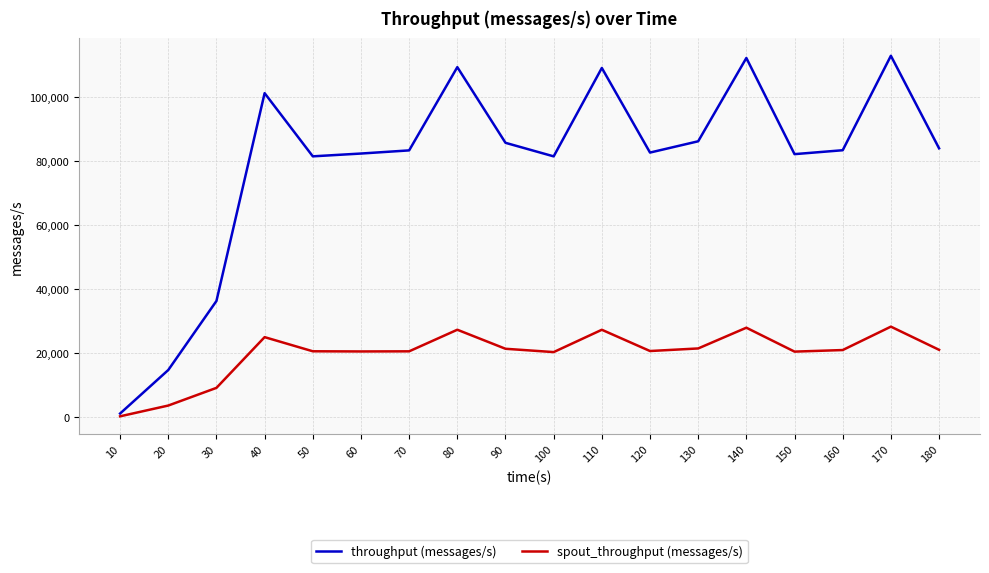

The value of spout_throughput (messages/s) at 170 is 6845. True or false?

False